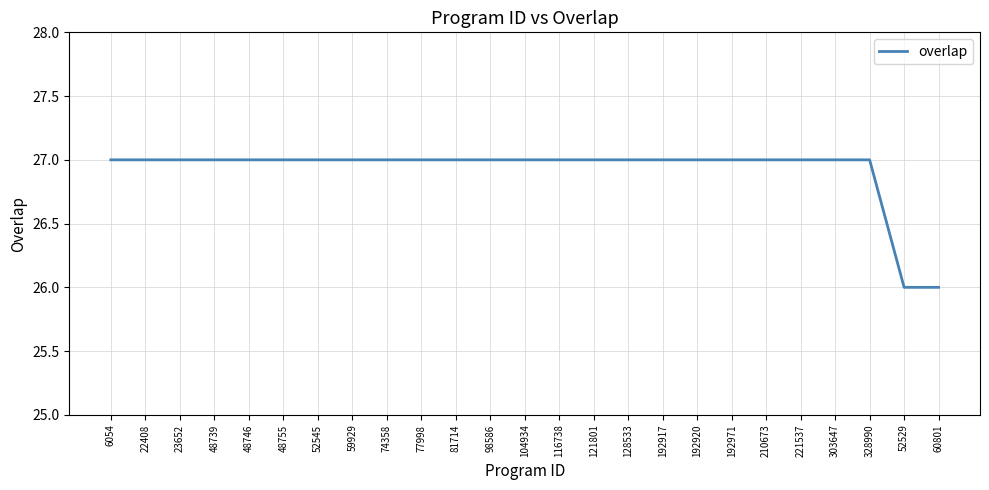

What is the greatest value displayed?

27